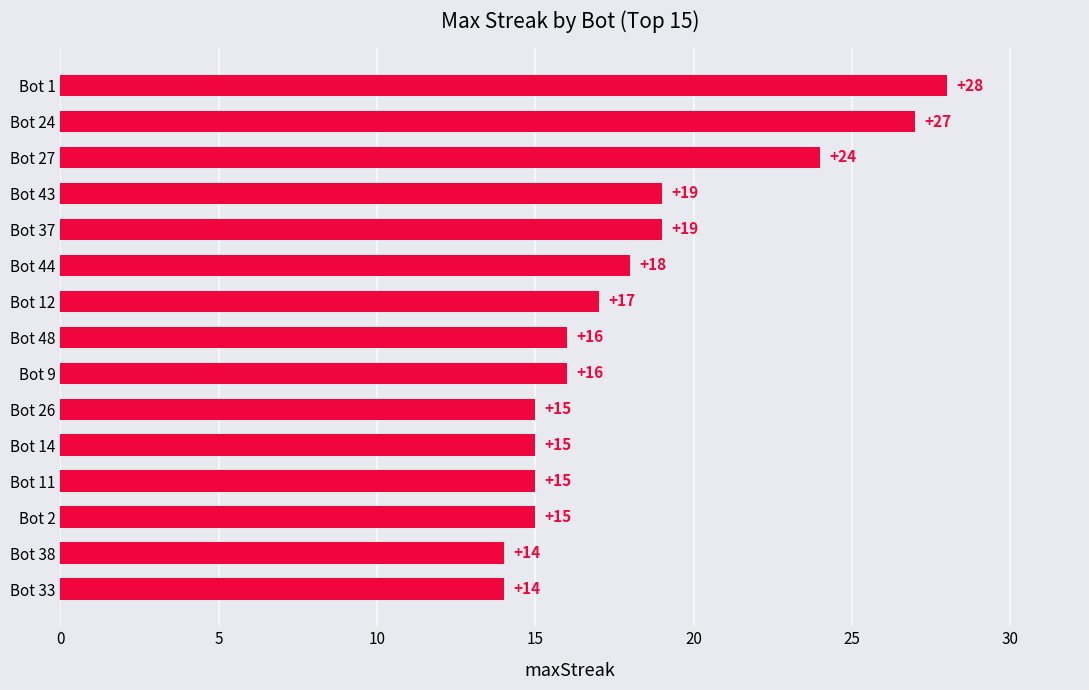

Approximately how many times larger is the value at Bot 2 compared to Bot 1?

0.5